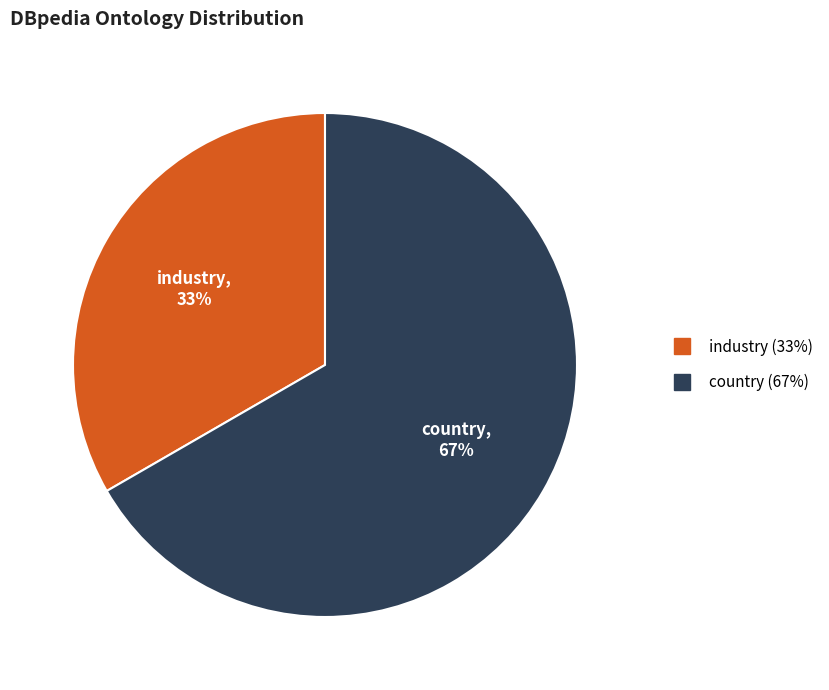

To the nearest percent, what is the average slice percentage?

50%